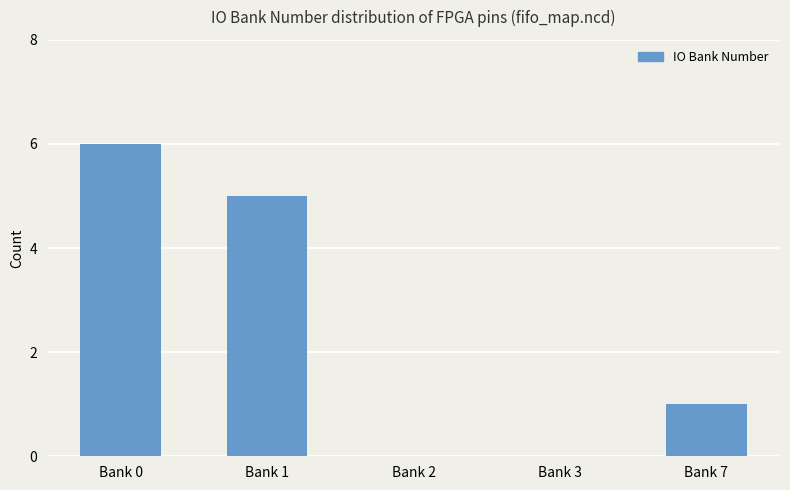

Is it true that the value at Bank 1 is 5?

True